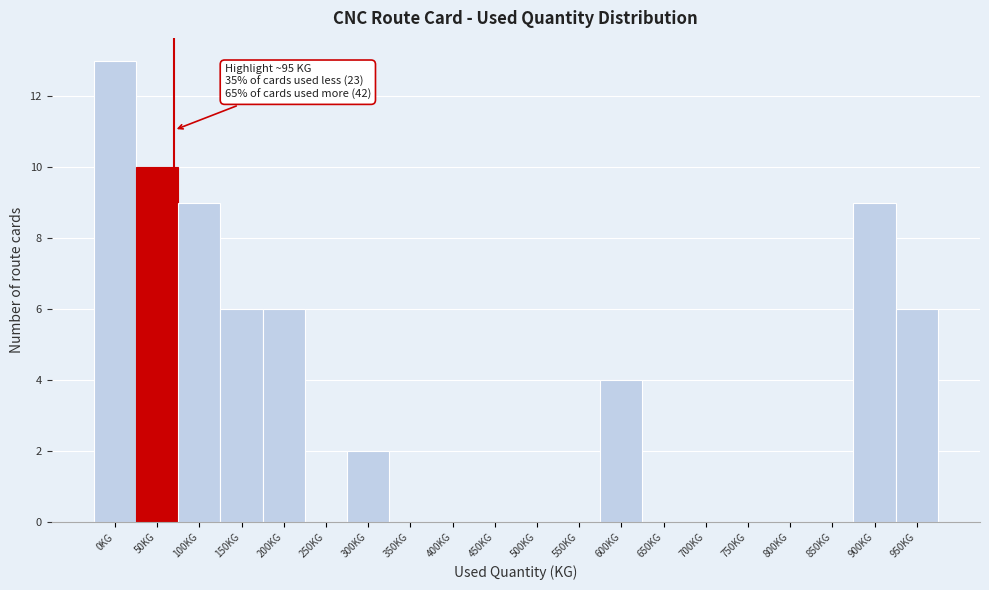

Reading left to right, list all the values displayed in this chart.

0KG=13	50KG=10	100KG=9	150KG=6	200KG=6	250KG=0	300KG=2	350KG=0	400KG=0	450KG=0	500KG=0	550KG=0	600KG=4	650KG=0	700KG=0	750KG=0	800KG=0	850KG=0	900KG=9	950KG=6